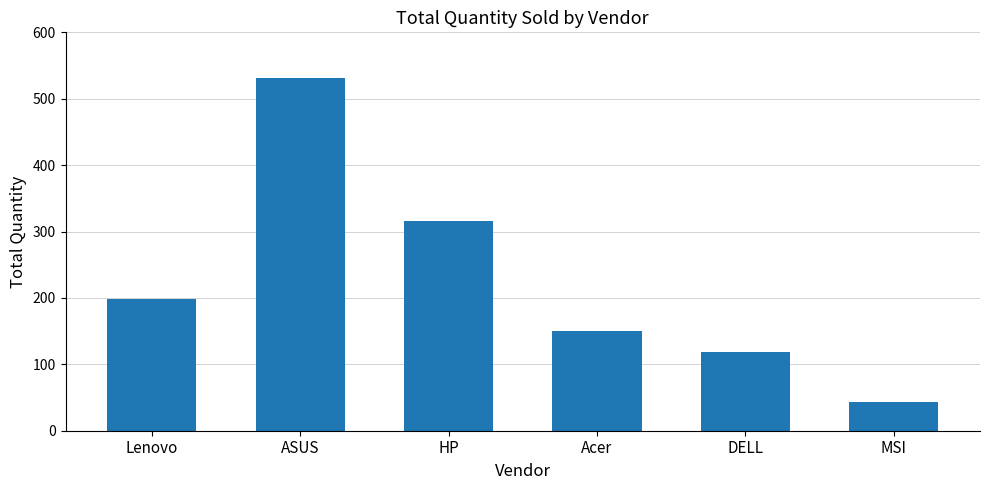

At which label is the value closest to 287?

HP